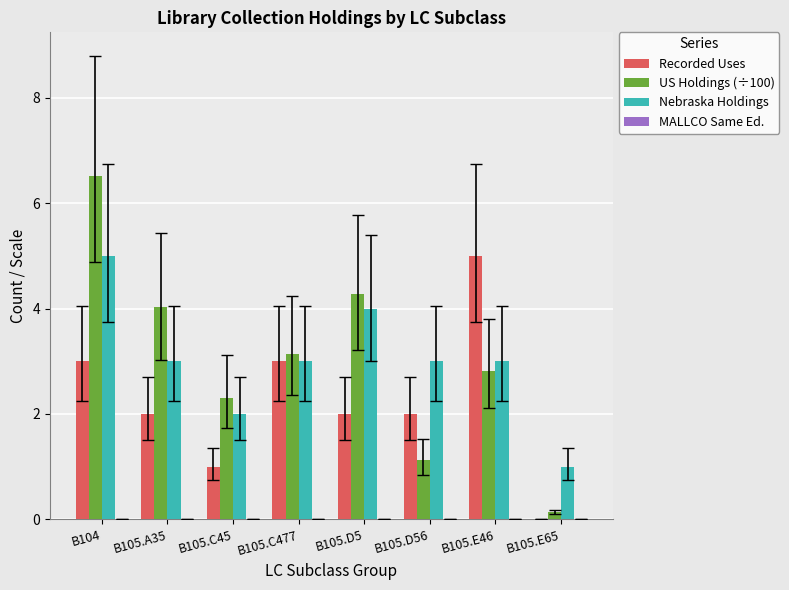

How many groups of bars are there?

8